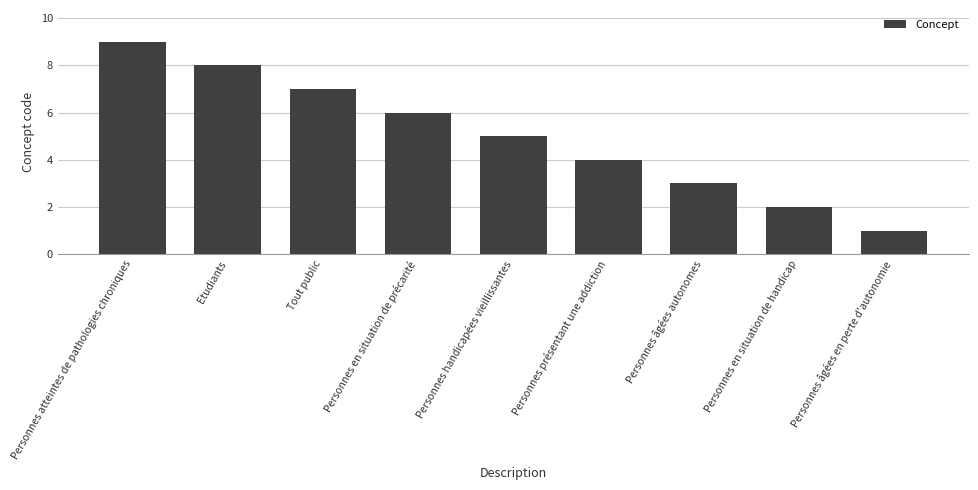

What is the change in value from Personnes en situation de précarité to Personnes âgées autonomes?

-3